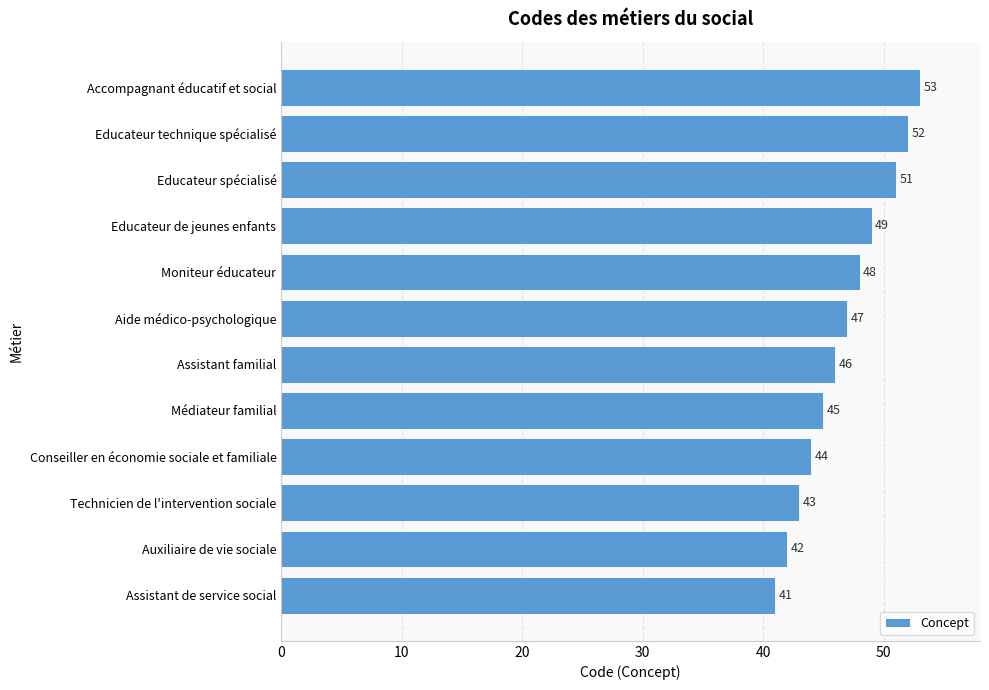

Does the chart contain stacked bars?

No